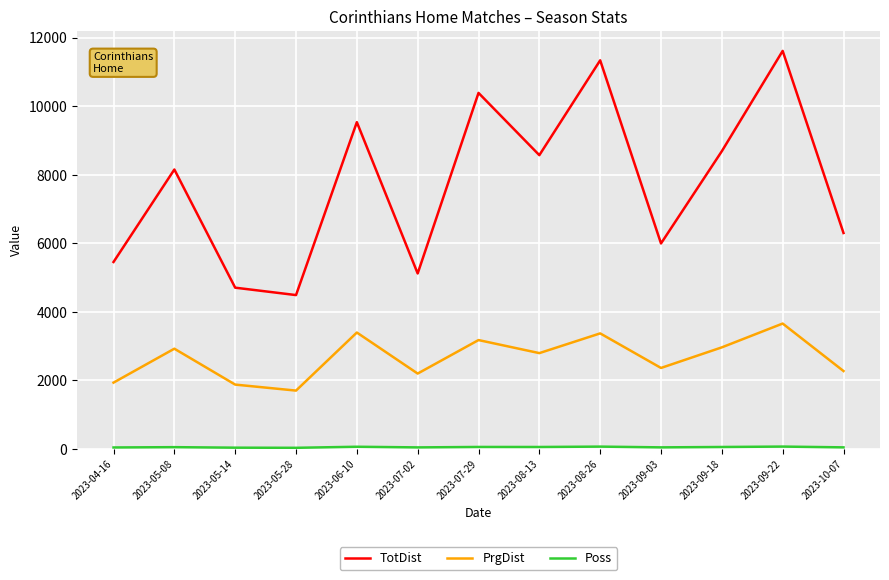

The value of TotDist at 2023-05-28 is 4488. True or false?

True